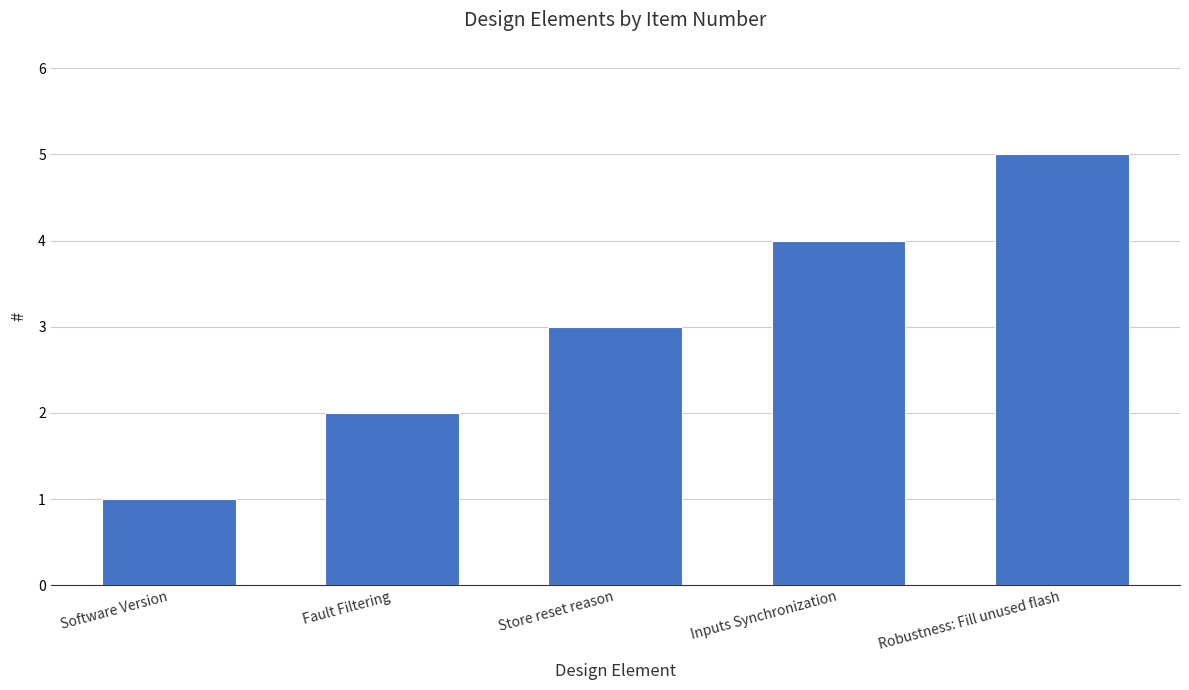

Rank the categories by value from lowest to highest.

Software Version, Fault Filtering, Store reset reason, Inputs Synchronization, Robustness: Fill unused flash